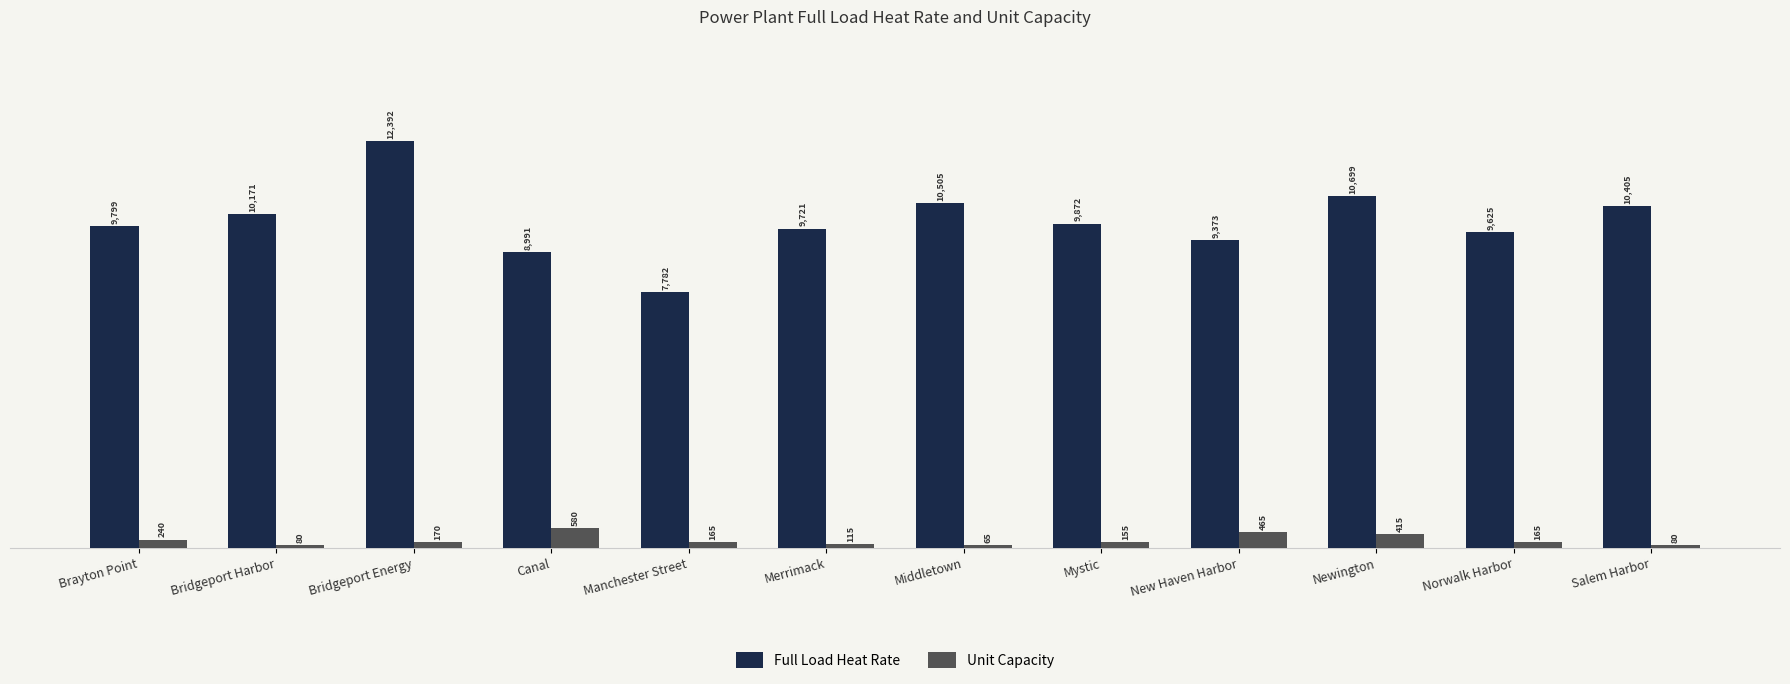

Reading right to left, transcribe all the data shown in this chart.

Full Load Heat Rate: Salem Harbor=10405	Norwalk Harbor=9625	Newington=10699	New Haven Harbor=9373	Mystic=9872	Middletown=10505	Merrimack=9721	Manchester Street=7782	Canal=8991	Bridgeport Energy=12392	Bridgeport Harbor=10171	Brayton Point=9799
Unit Capacity: Salem Harbor=80	Norwalk Harbor=165	Newington=415	New Haven Harbor=465	Mystic=155	Middletown=65	Merrimack=115	Manchester Street=165	Canal=580	Bridgeport Energy=170	Bridgeport Harbor=80	Brayton Point=240